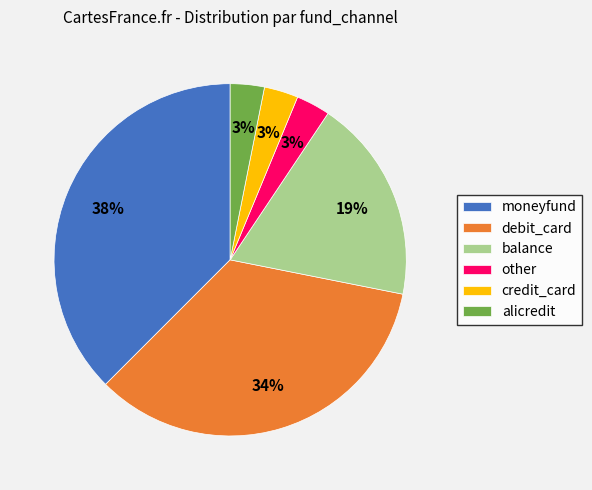

Which slice is the largest?

moneyfund